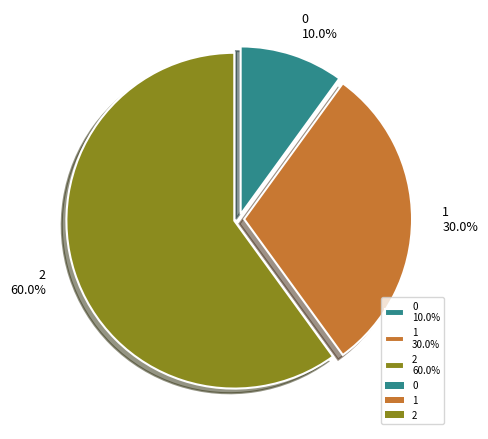

How many slices are in this pie chart?

3